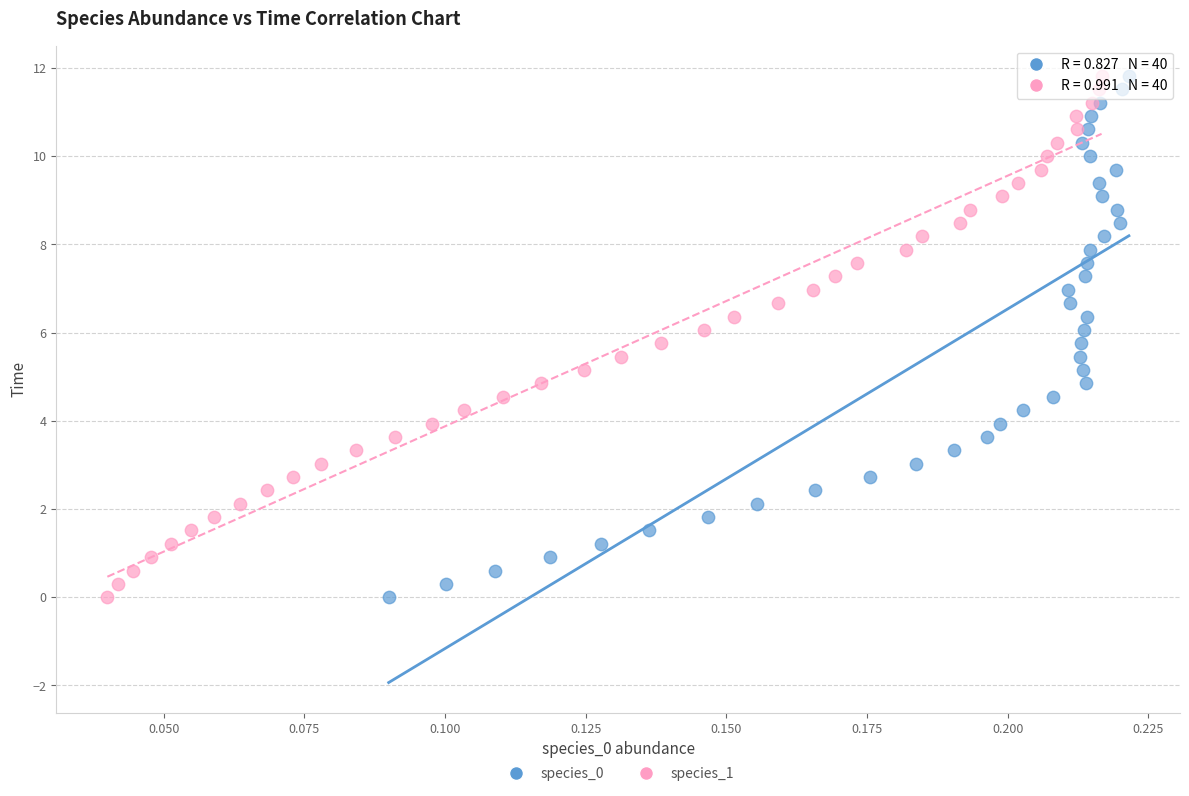

What are all the series names shown in the legend?

species_0, species_1